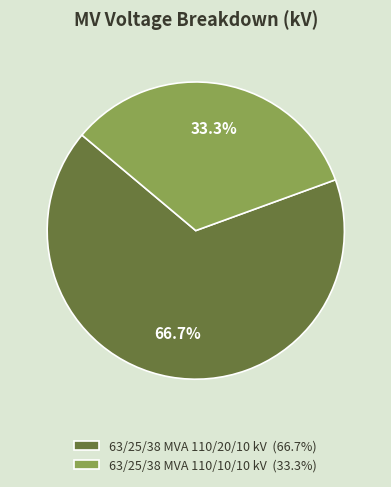

Does any single category account for the majority?

Yes